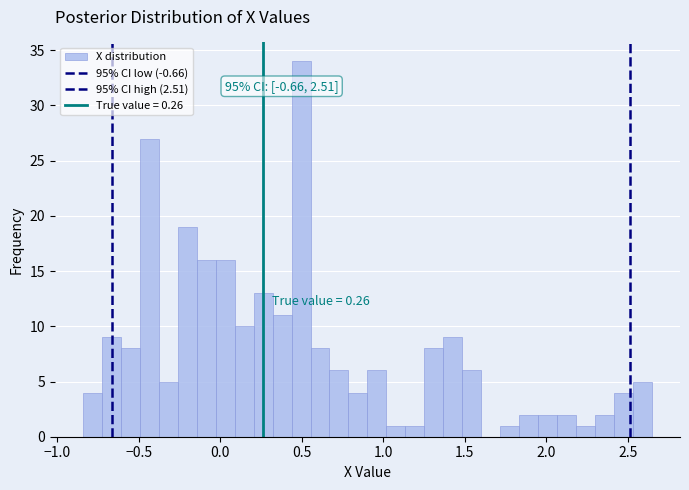

Around what value on the x-axis is the tallest bar? Give the approximate position of its centre, as read against the axis.

0.50